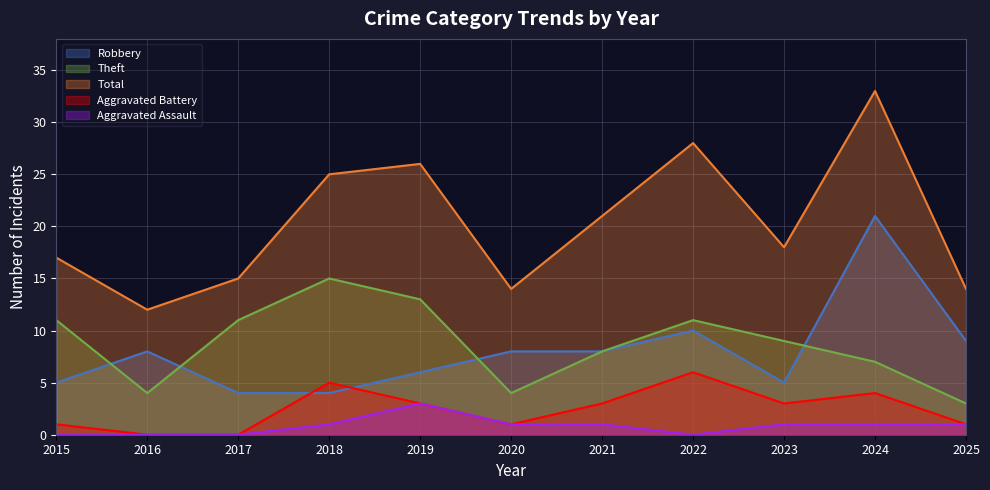

Which series has the widest spread of values?

Total